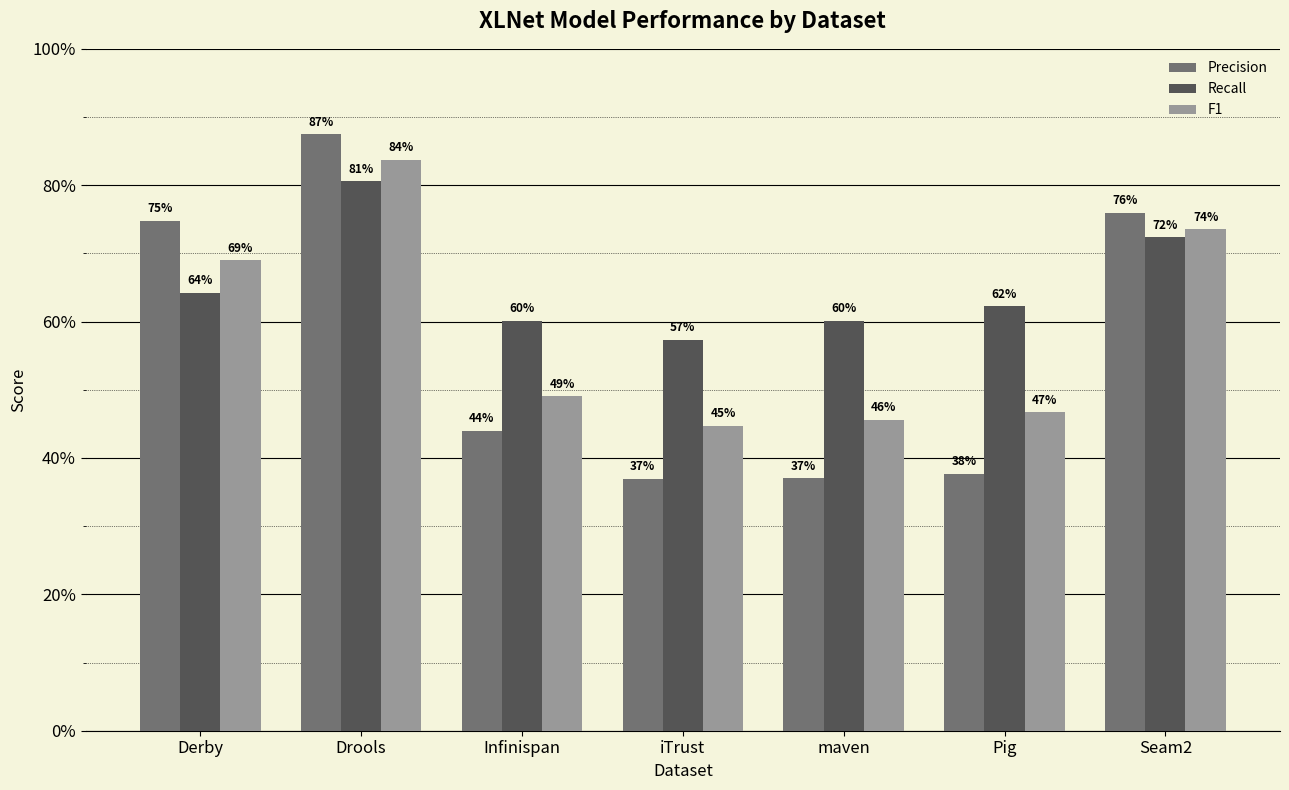

Are the bars grouped side by side (vs. stacked)?

Yes